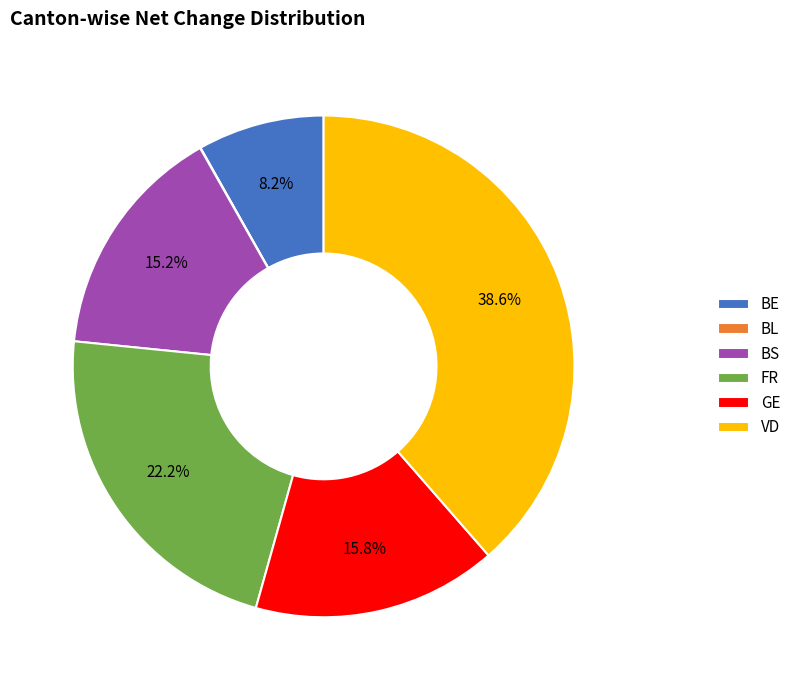

To the nearest percent, what is the difference between the largest and smallest slice percentages?

39%